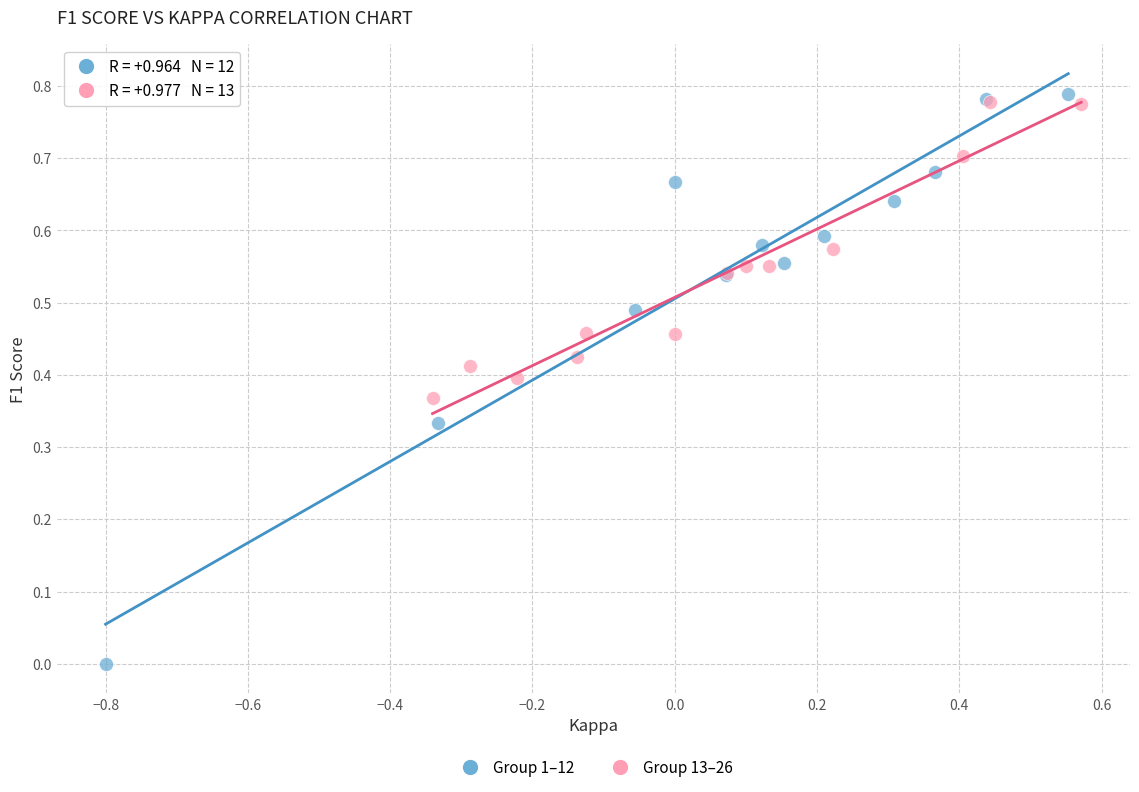

Which series reaches the minimum Y coordinate?

Group 1–12